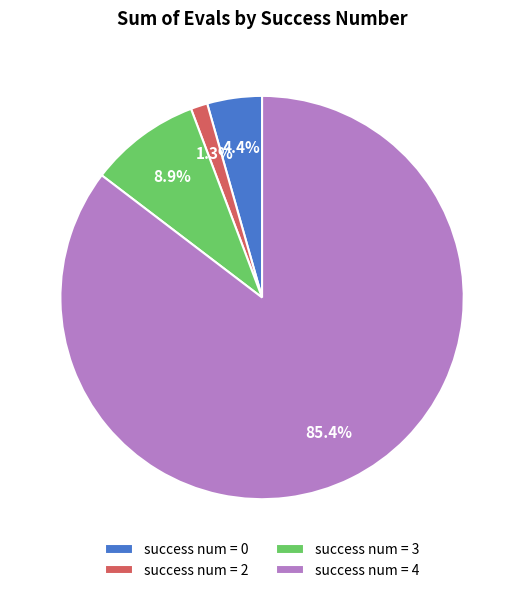

Which category has the biggest portion of the pie?

success num = 4